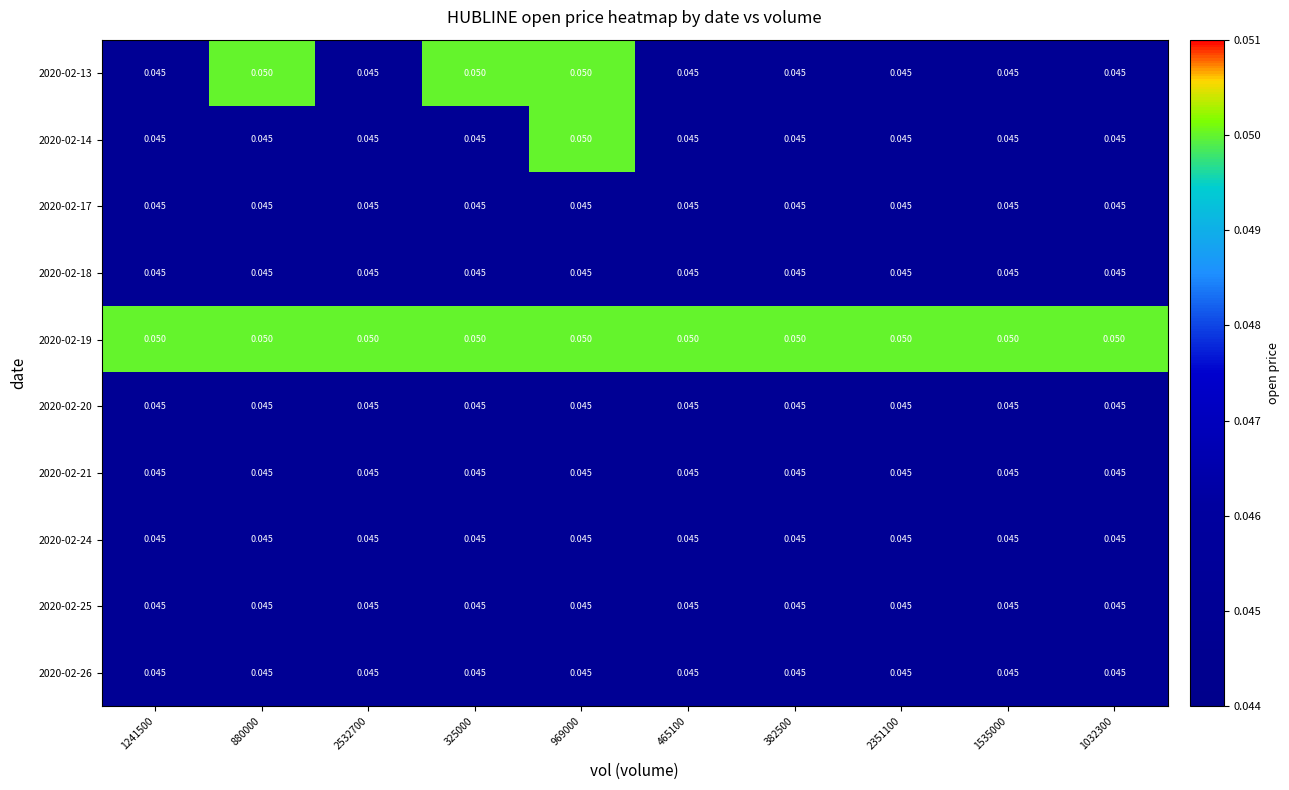

Count the number of data series in this chart.

10